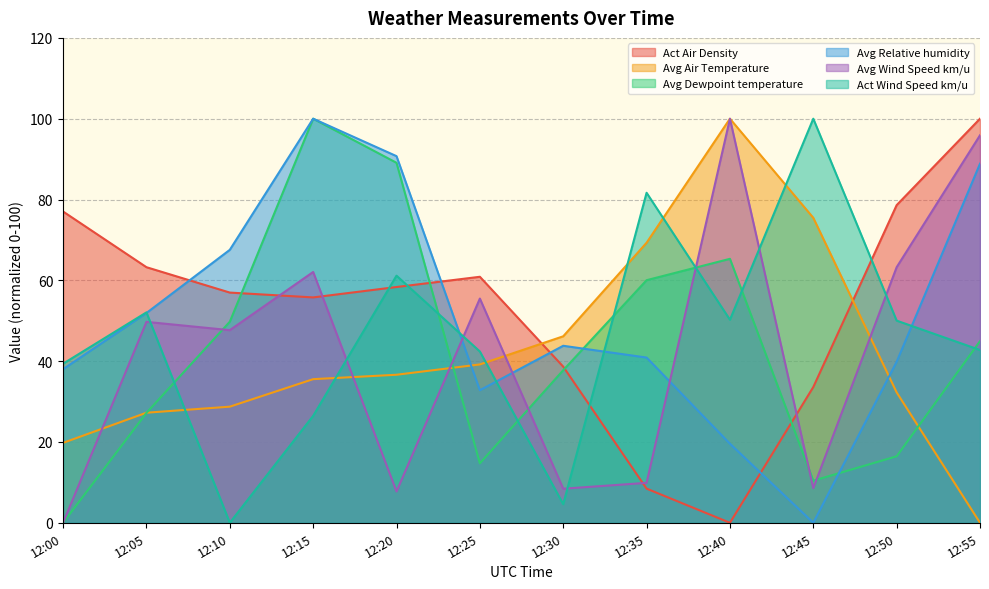

Which has a higher value, 12:05 or 12:00?

12:00